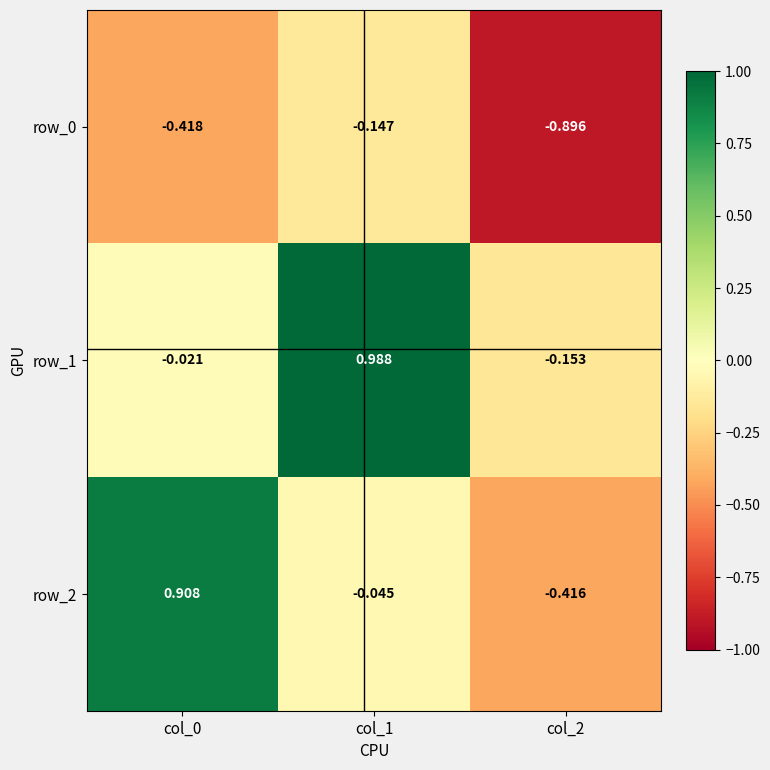

Reading left to right, what are all the values shown in this chart?

row_0: col_0=-0.4	col_1=-0.1	col_2=-0.9
row_1: col_0=-0.0	col_1=1.0	col_2=-0.2
row_2: col_0=0.9	col_1=-0.0	col_2=-0.4